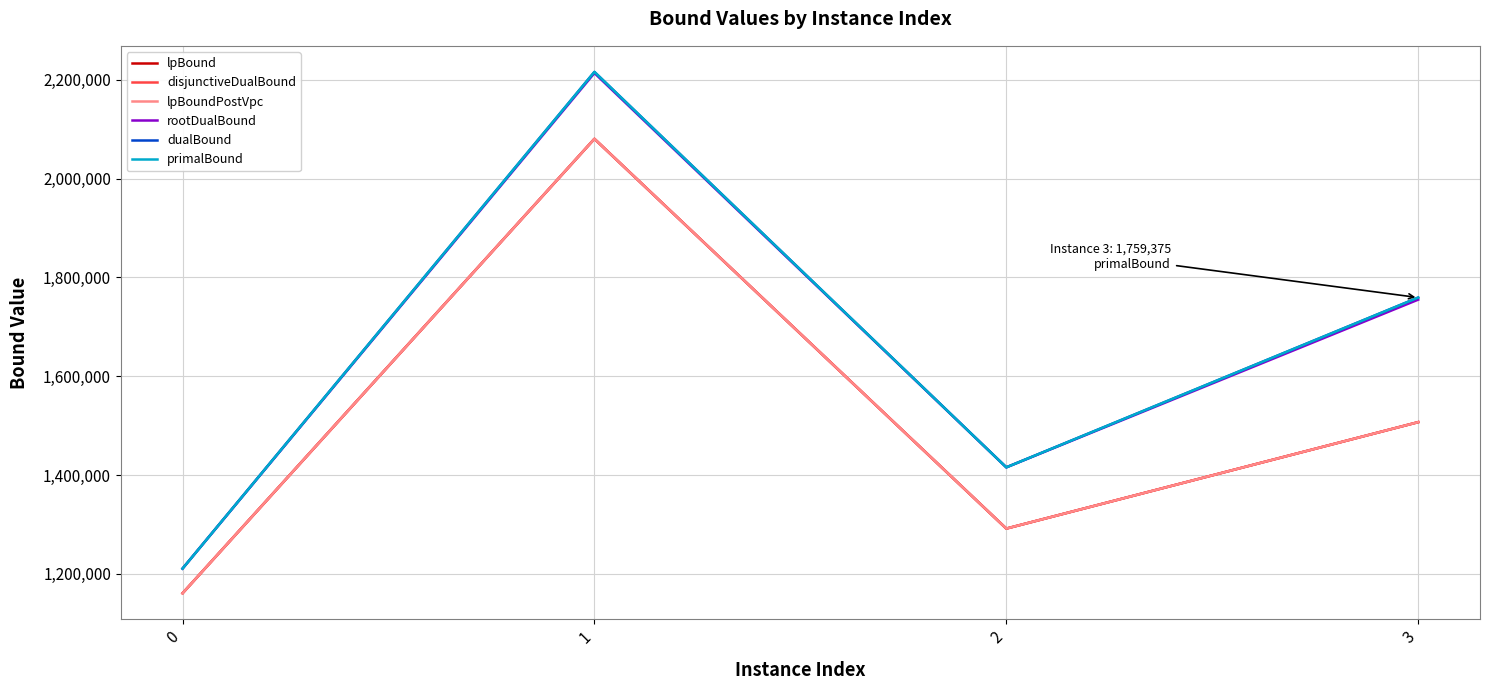

Reading right to left, extract all data points from this chart.

lpBound: 1507156.2	1291625.0	2080703.1	1160625.0
disjunctiveDualBound: 1507156.2	1291625.0	2080703.1	1160625.0
lpBoundPostVpc: 1507156.2	1291625.0	2080703.1	1160625.0
rootDualBound: 1755156.2	1415625.0	2213906.2	1210625.0
dualBound: 1759375.0	1415625.0	2216250.0	1210625.0
primalBound: 1759375.0	1415625.0	2216250.0	1210625.0